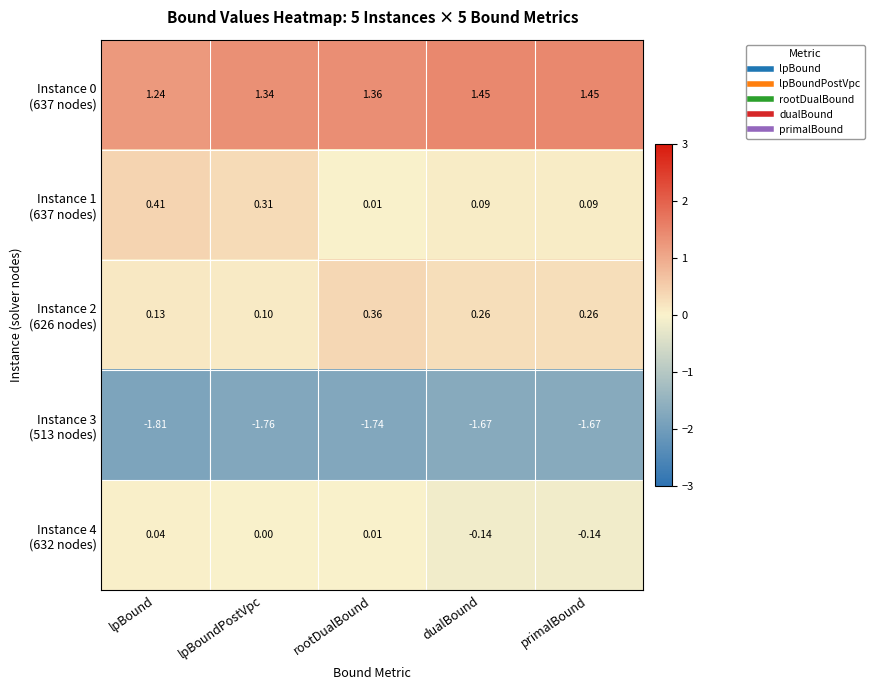

At which category is the sum across all series the highest?

lpBound